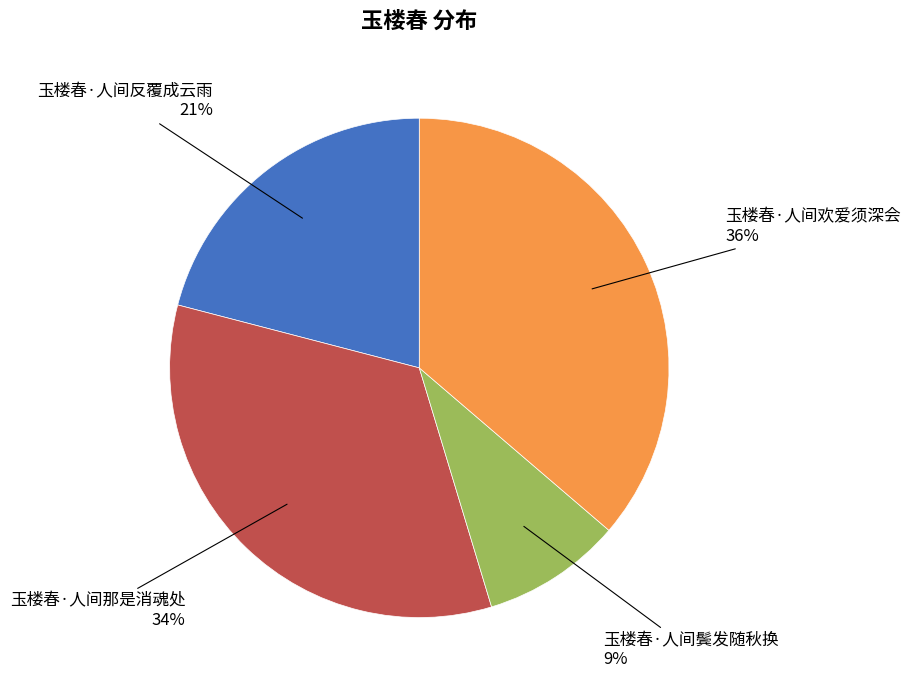

To the nearest percent, what portion does 玉楼春·人间欢爱须深会 represent?

36%